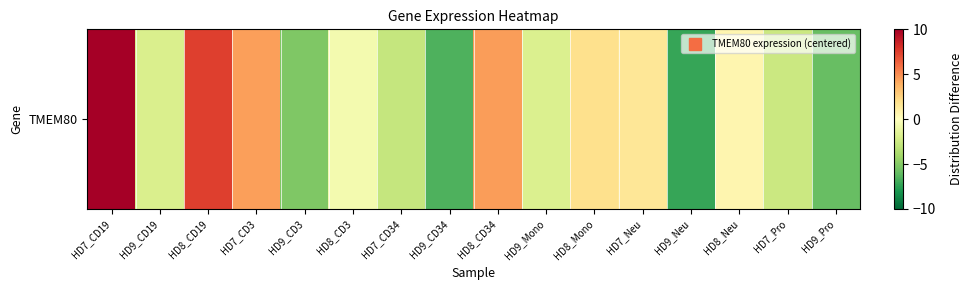

Rank the categories by value from lowest to highest.

HD9_Neu, HD9_CD34, HD9_Pro, HD9_CD3, HD7_CD34, HD7_Pro, HD9_CD19, HD9_Mono, HD8_CD3, HD8_Neu, HD7_Neu, HD8_Mono, HD7_CD3, HD8_CD34, HD8_CD19, HD7_CD19